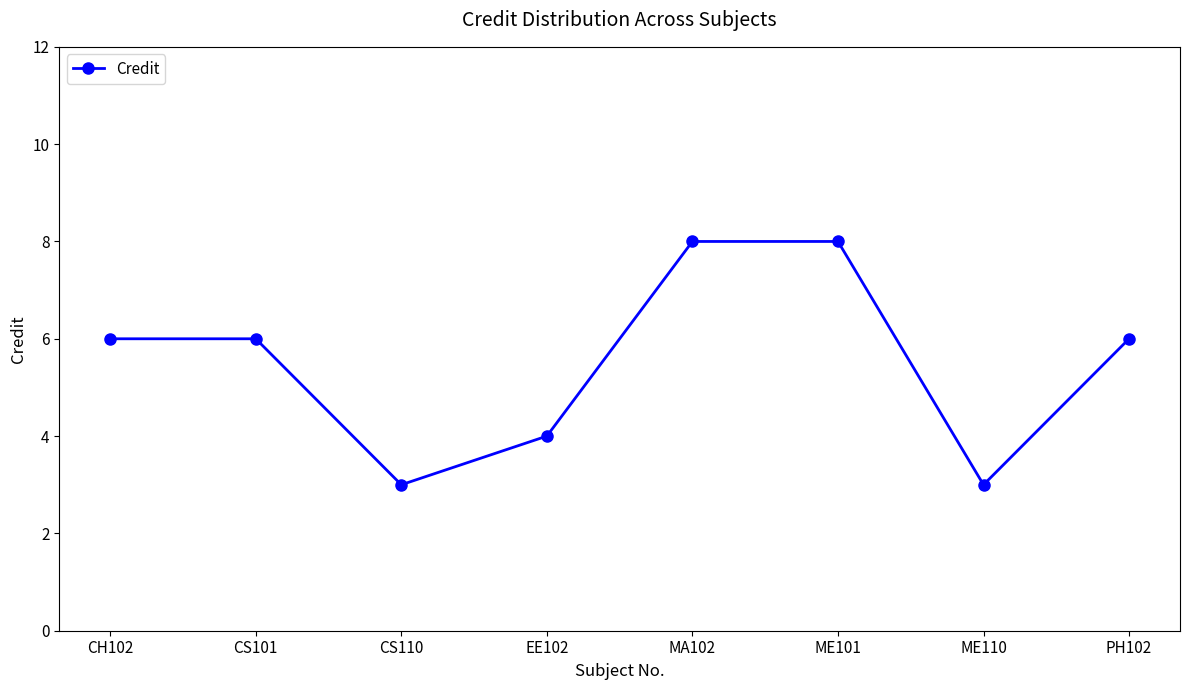

What position from the right is PH102?

1